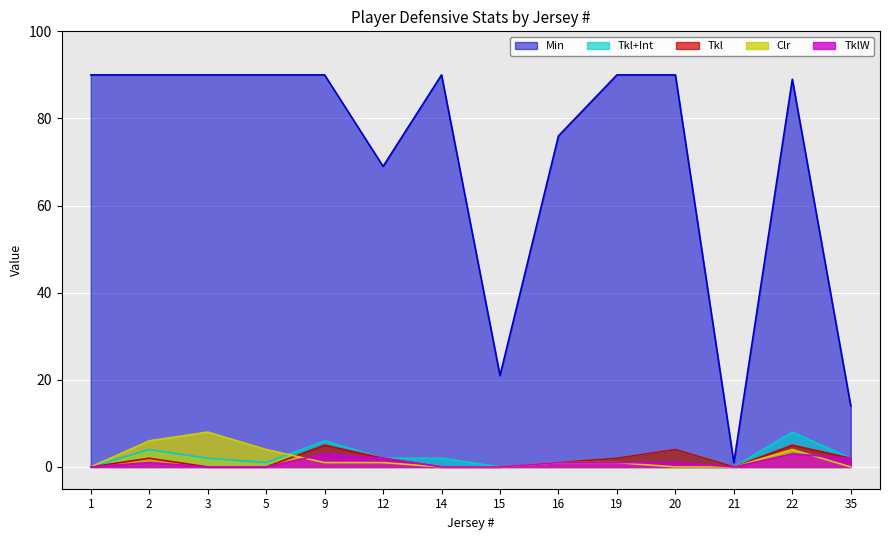

What are all the series names shown in the legend?

Min, Tkl+Int, Tkl, Clr, TklW